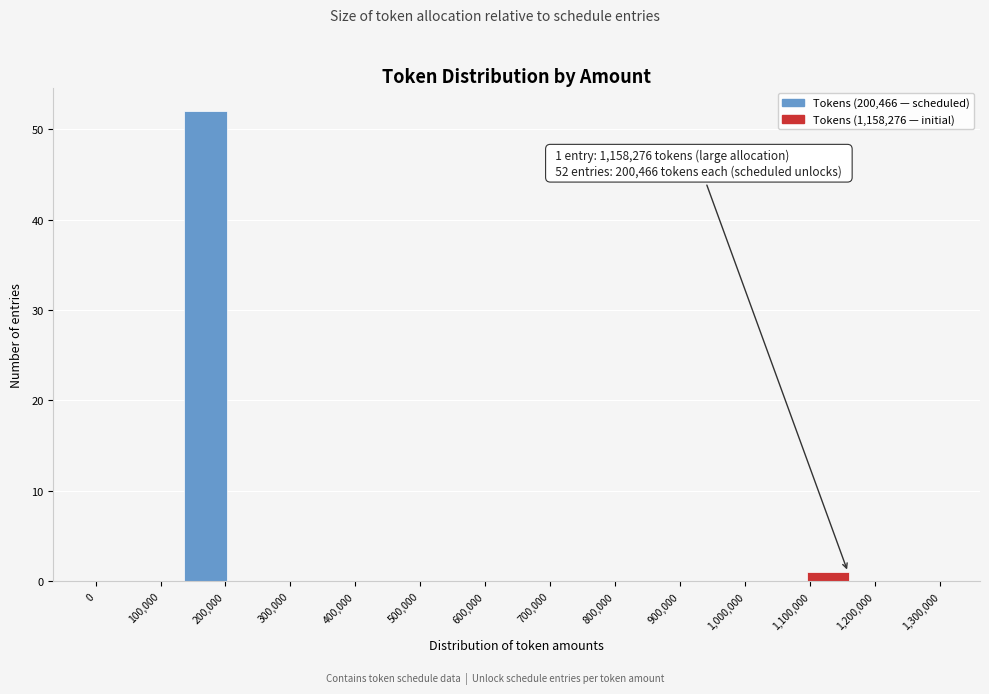

Over which range of the x-axis is the bar tallest?

140000 to 210000